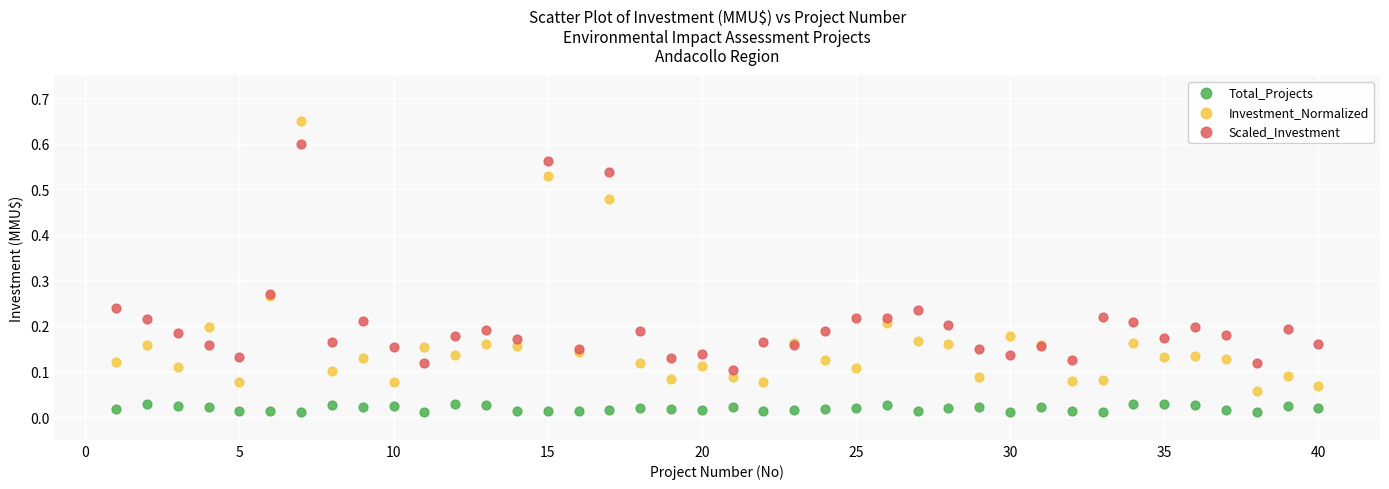

Which series contains the highest Y value?

Investment_Normalized